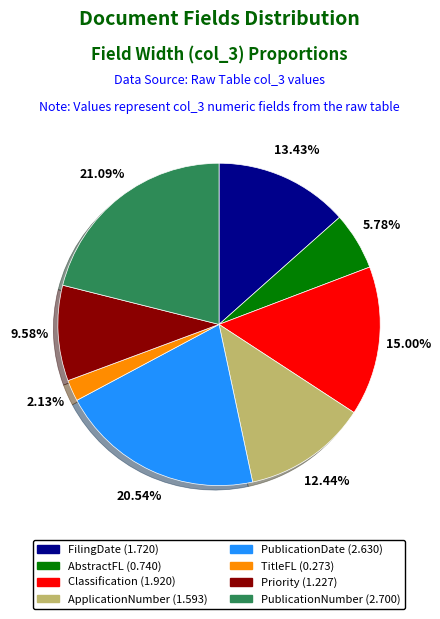

Is it true that Priority is 17% of the pie?

False